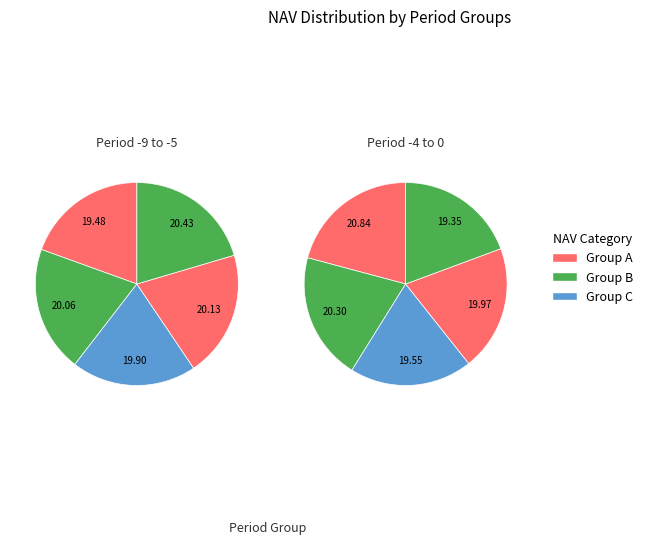

To the nearest percent, what portion does -9 represent?

10%